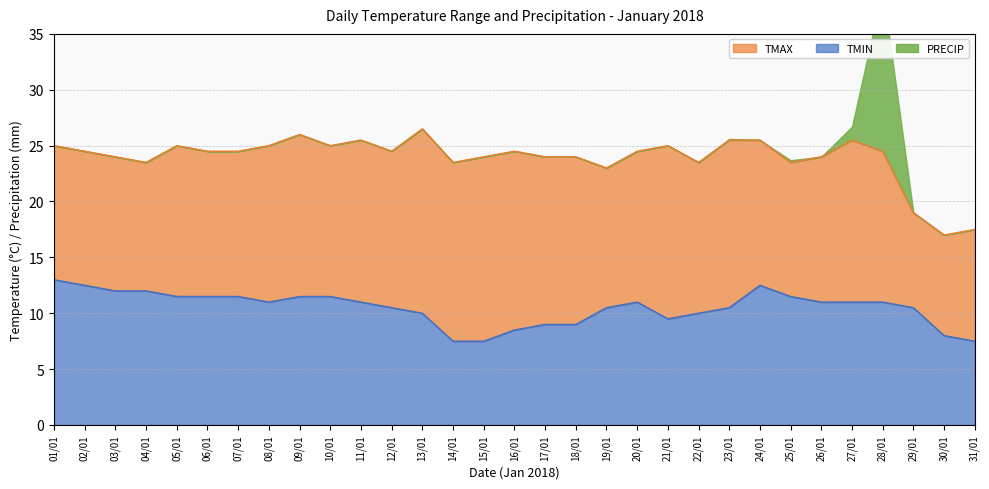

At which label does TMIN first exceed 11?

01/01